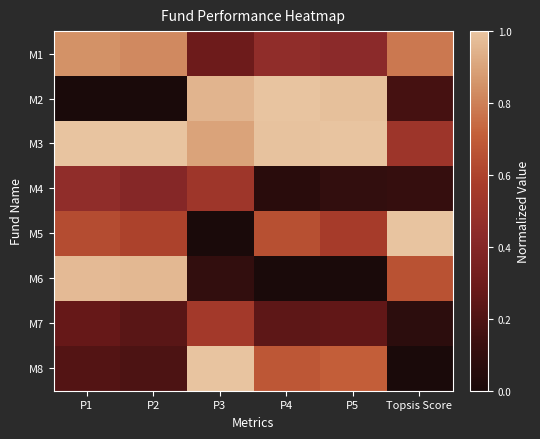

At which category is the sum across all series the highest?

P1